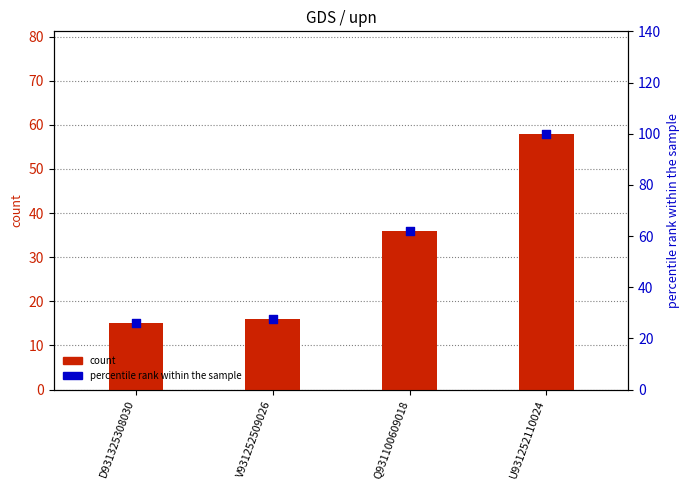

Which series has the widest spread of Y values?

percentile rank within the sample